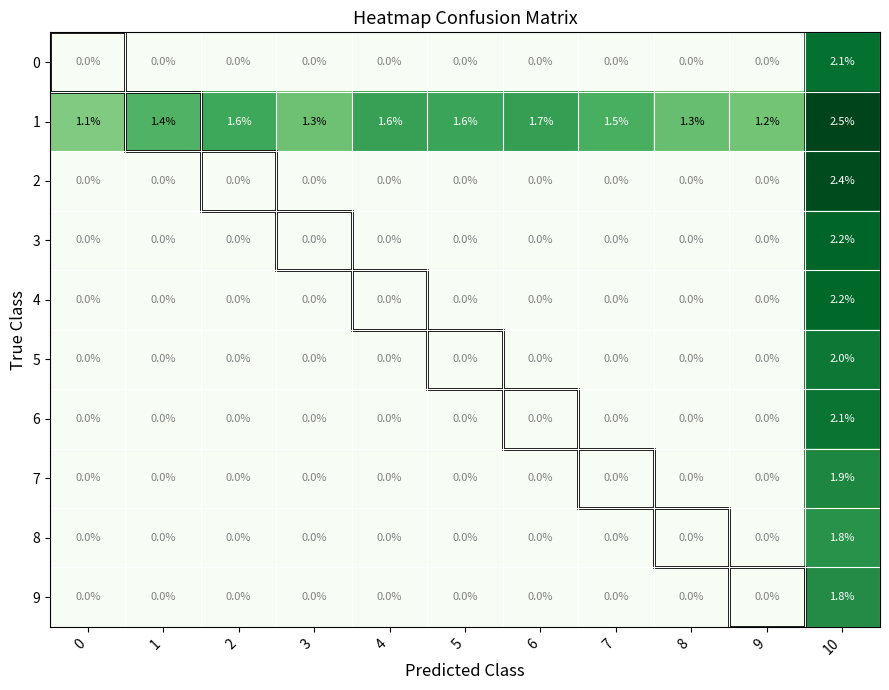

Between 0 and 2, which series saw the biggest shift?

1